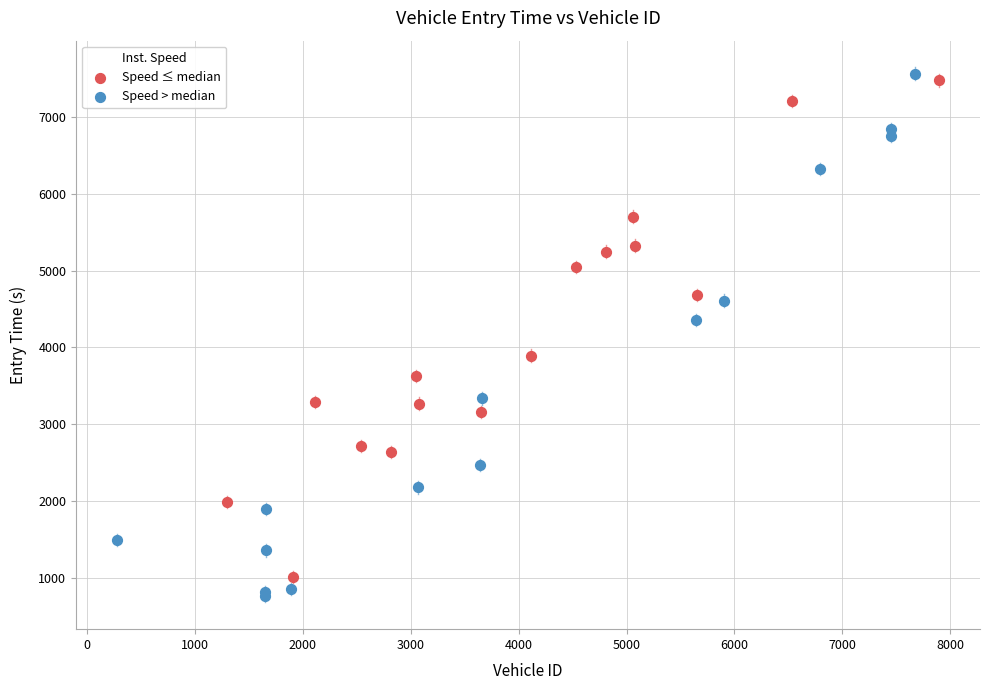

Which series has the largest Y range (max minus min)?

Speed > median